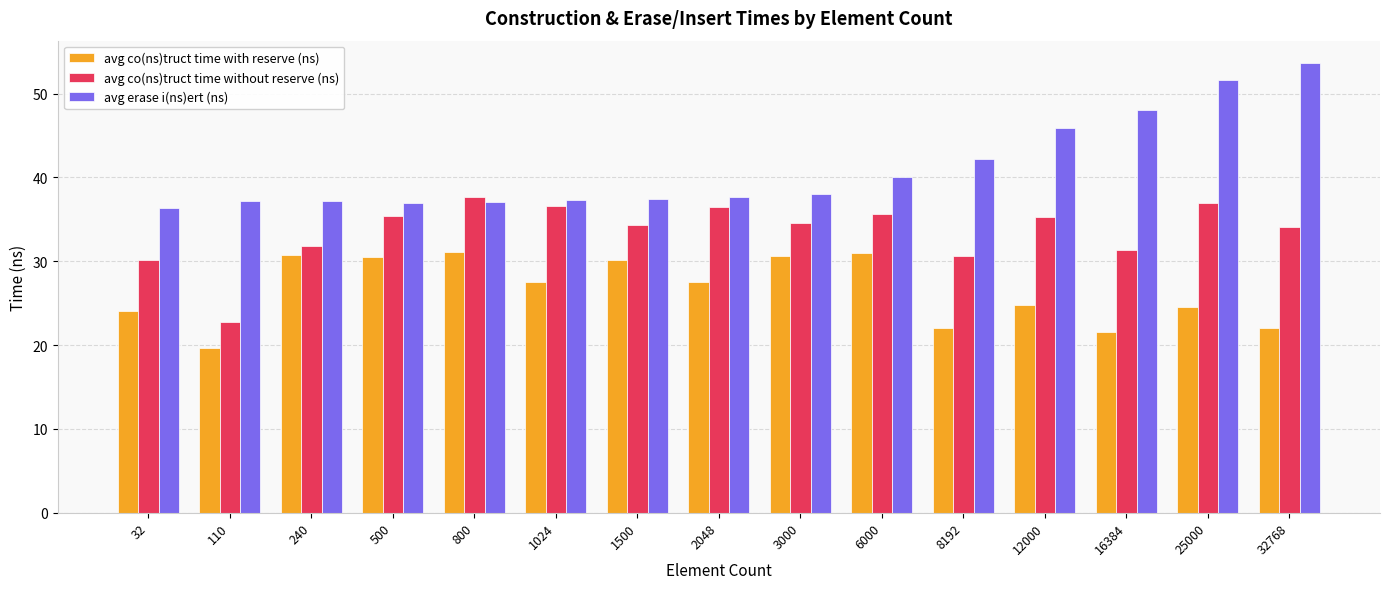

What is the sum of the avg erase i(ns)ert (ns) values at 2048 and 800?

74.7